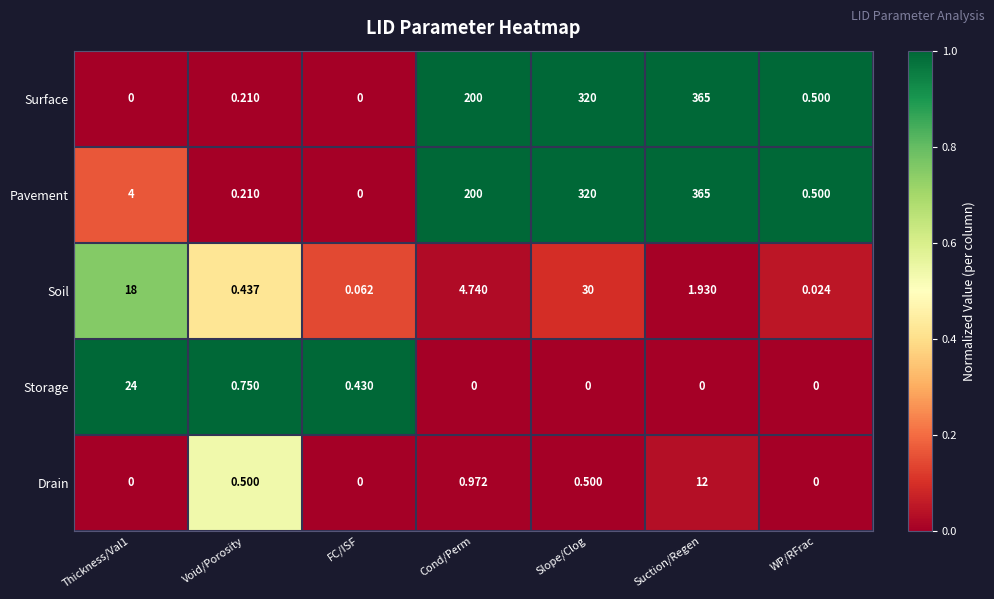

Which series has the largest total across all categories?

Pavement